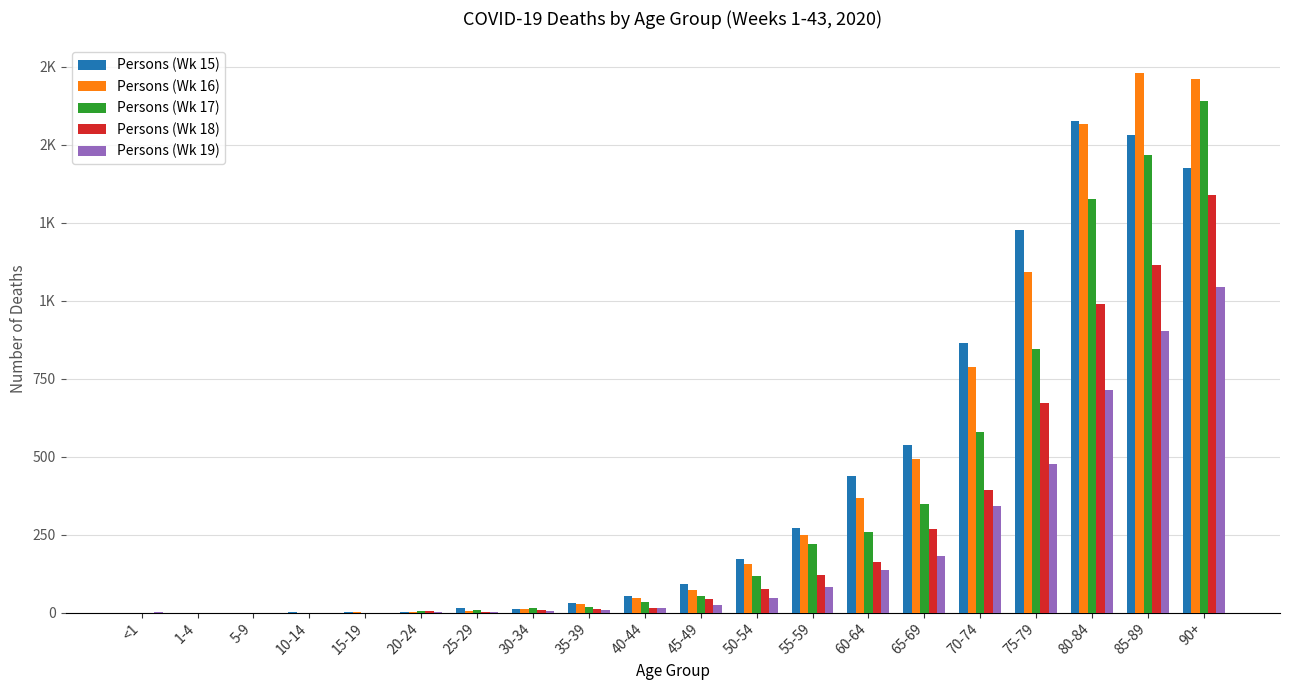

Which category has the lowest value in the Persons (Wk 17) series?

<1